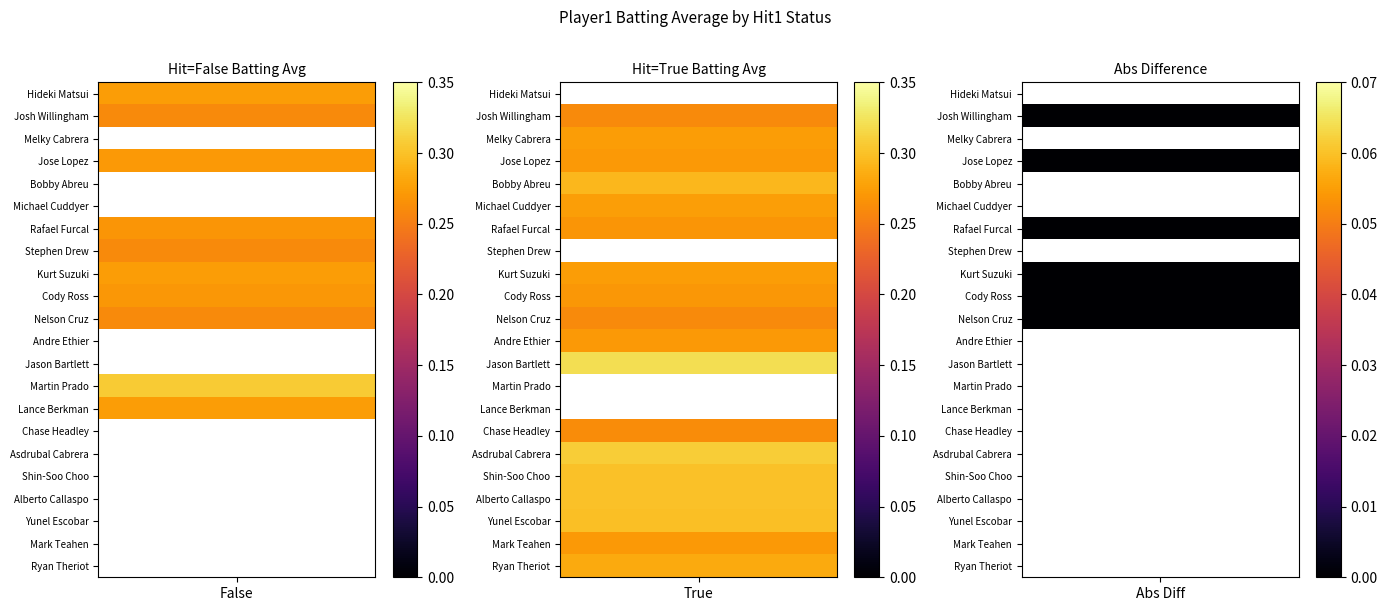

Is it true that batting_avg_true equals -0.1 at 7?

False